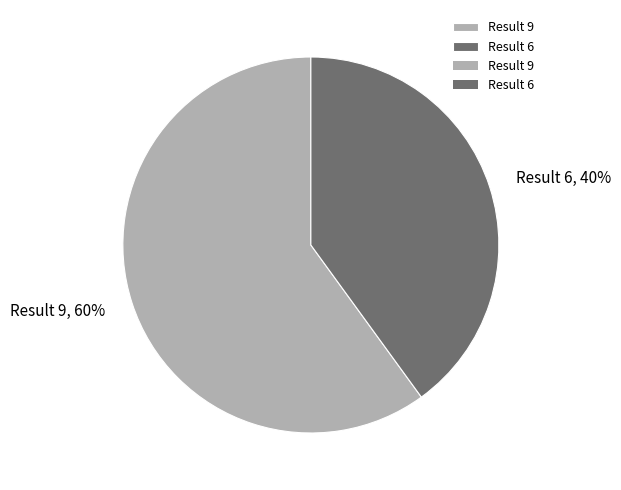

What is the smallest slice in the pie chart?

Result 6